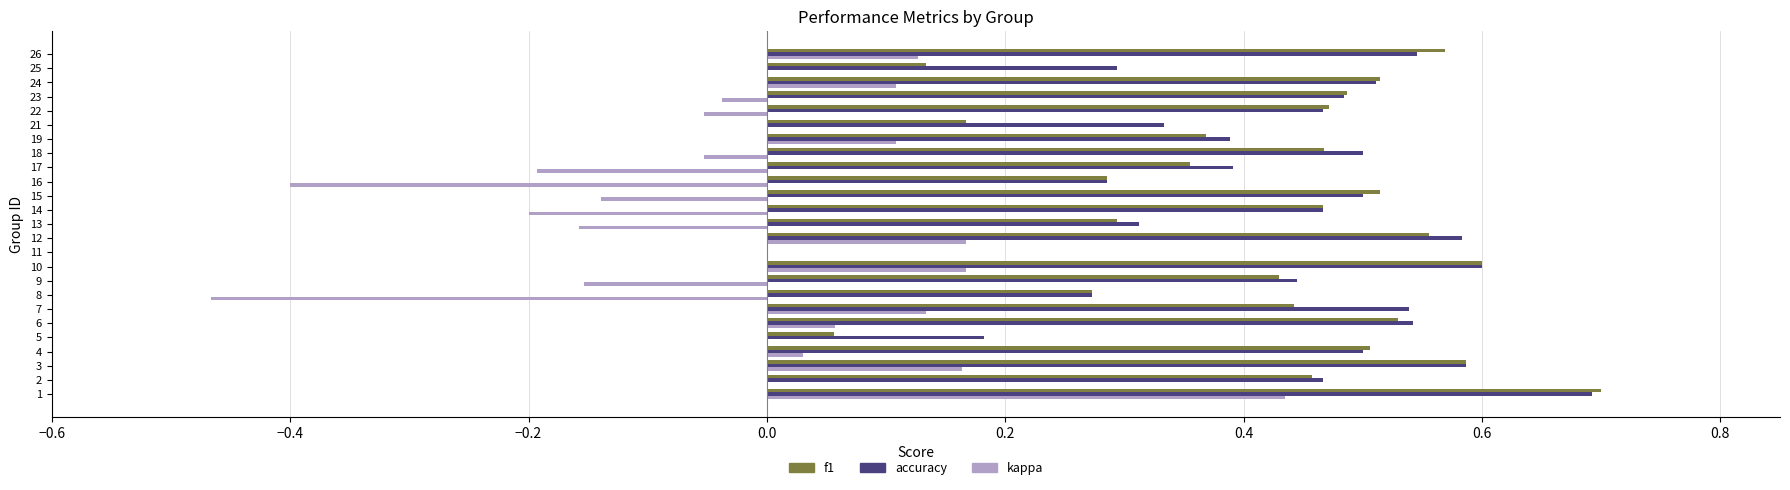

What is the total value across all series at 6?

1.1